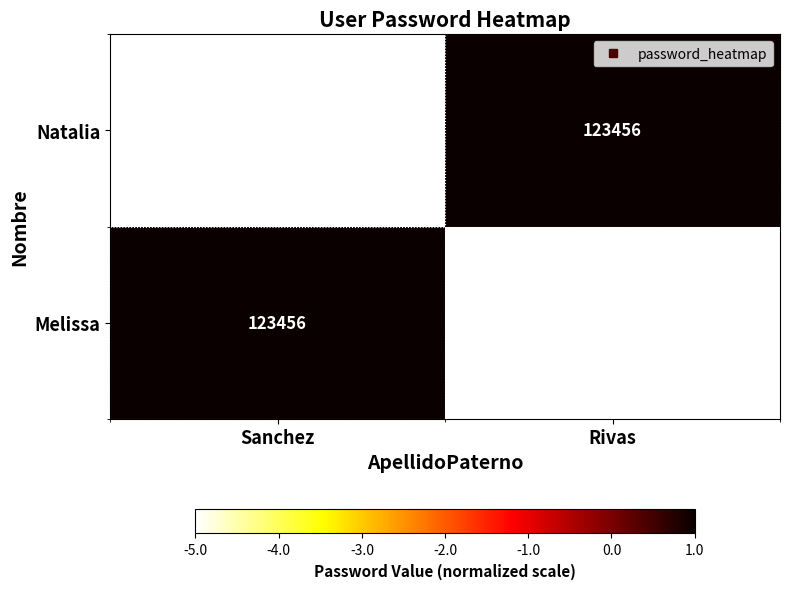

How many values in Natalia are below zero?

1